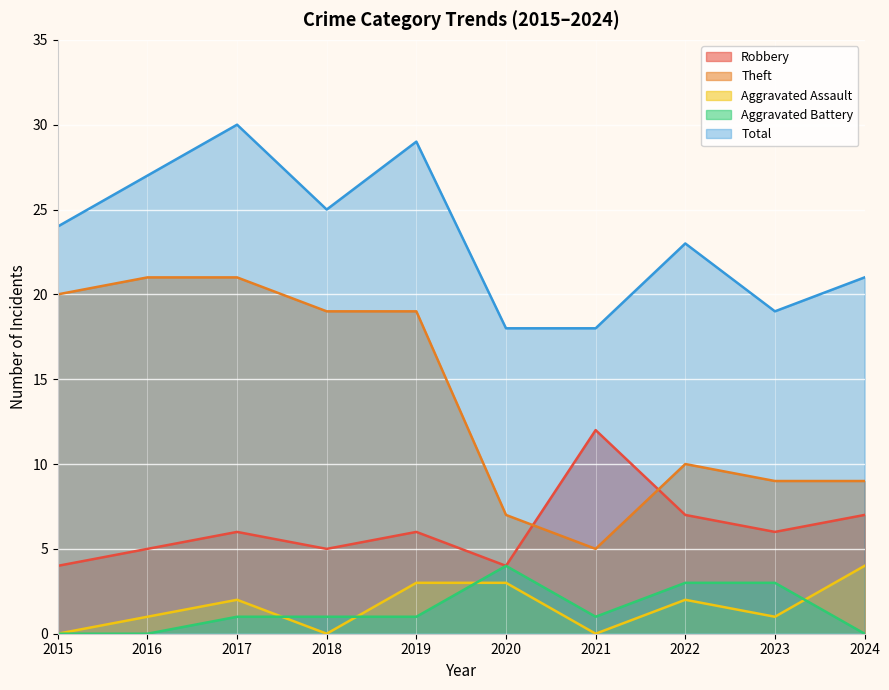

How many Aggravated Battery values are between 0 and 3?

9